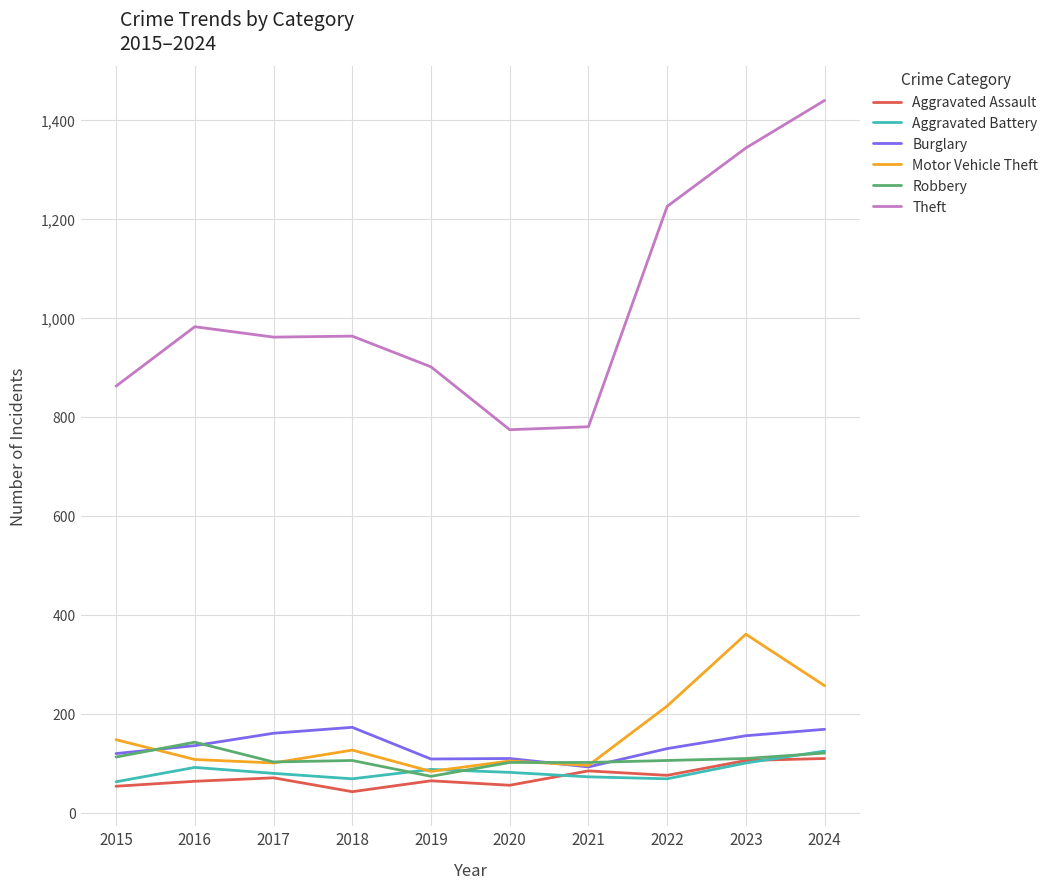

True or false: Burglary and Theft cross at least once.

False